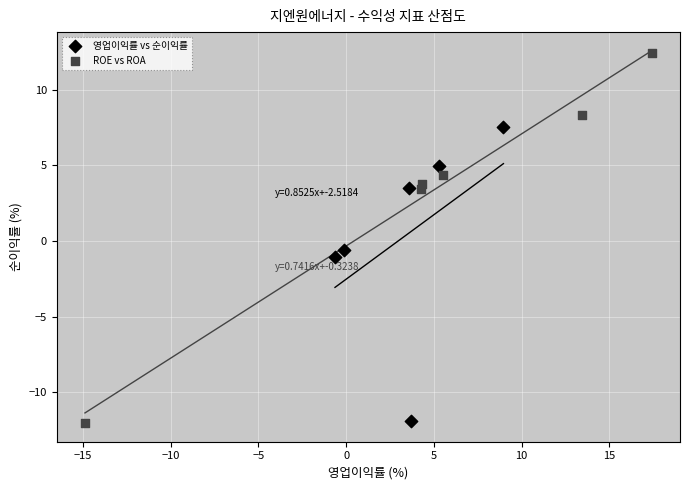

Which series has the largest Y range (max minus min)?

ROE vs ROA